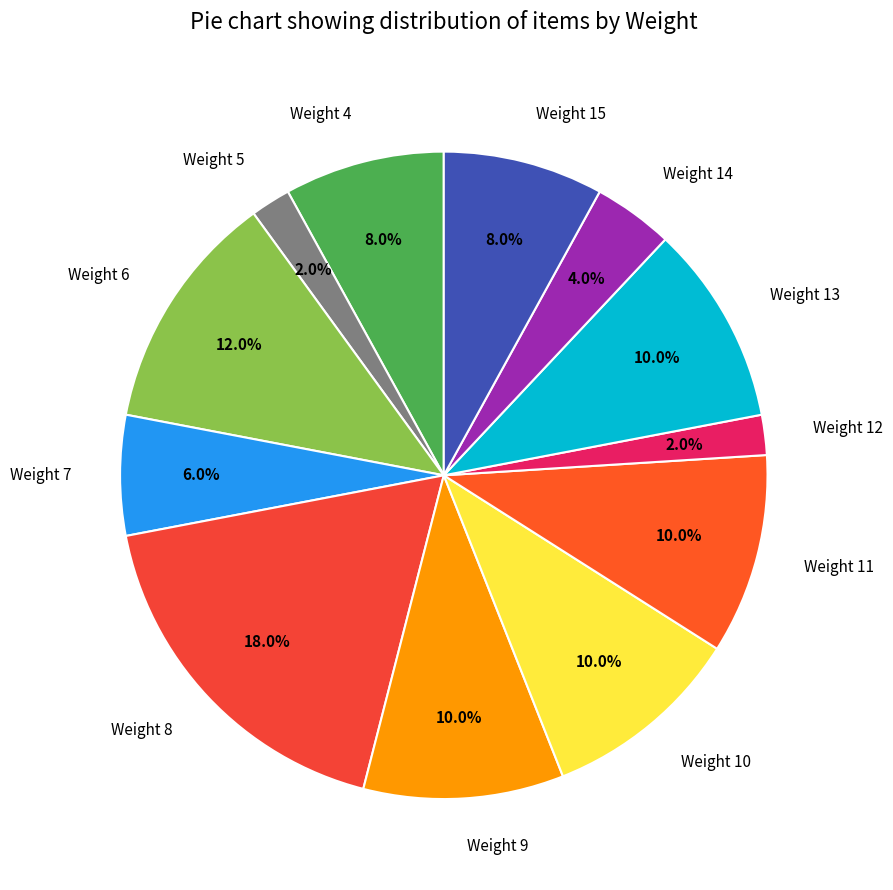

The Weight 9 slice represents 10% of the pie. True or false?

True